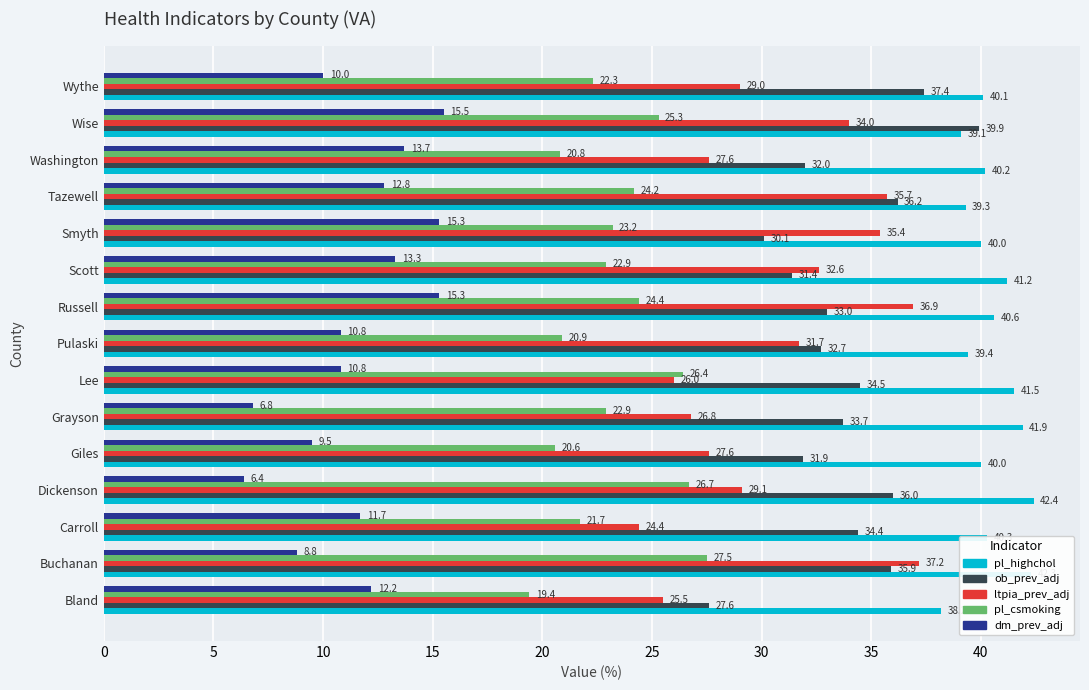

What is the total value across all series at Carroll?

132.5